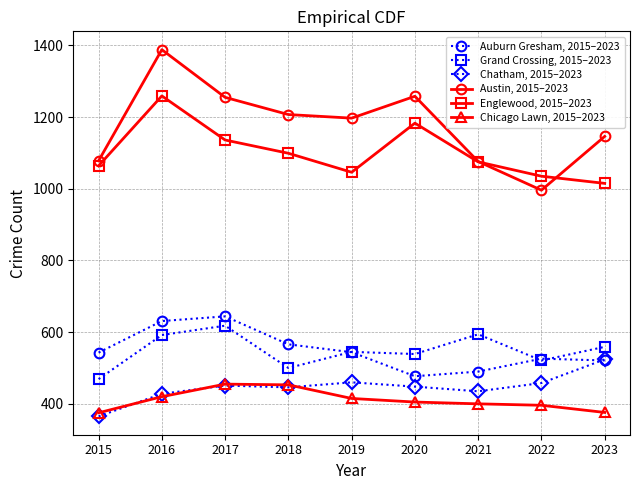

What is the lowest value of the Chicago Lawn, 2015–2023 series?

375